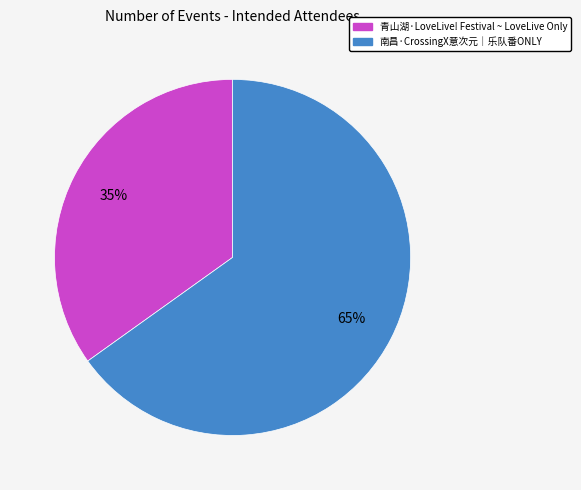

To the nearest percent, what portion does 南昌·CrossingX意次元｜乐队番ONLY represent?

65%